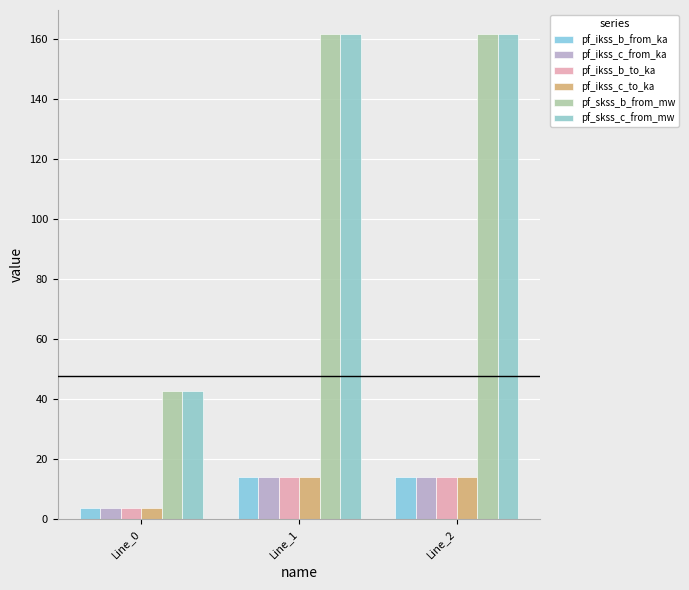

How many values in the pf_ikss_b_from_ka series exceed 13?

2